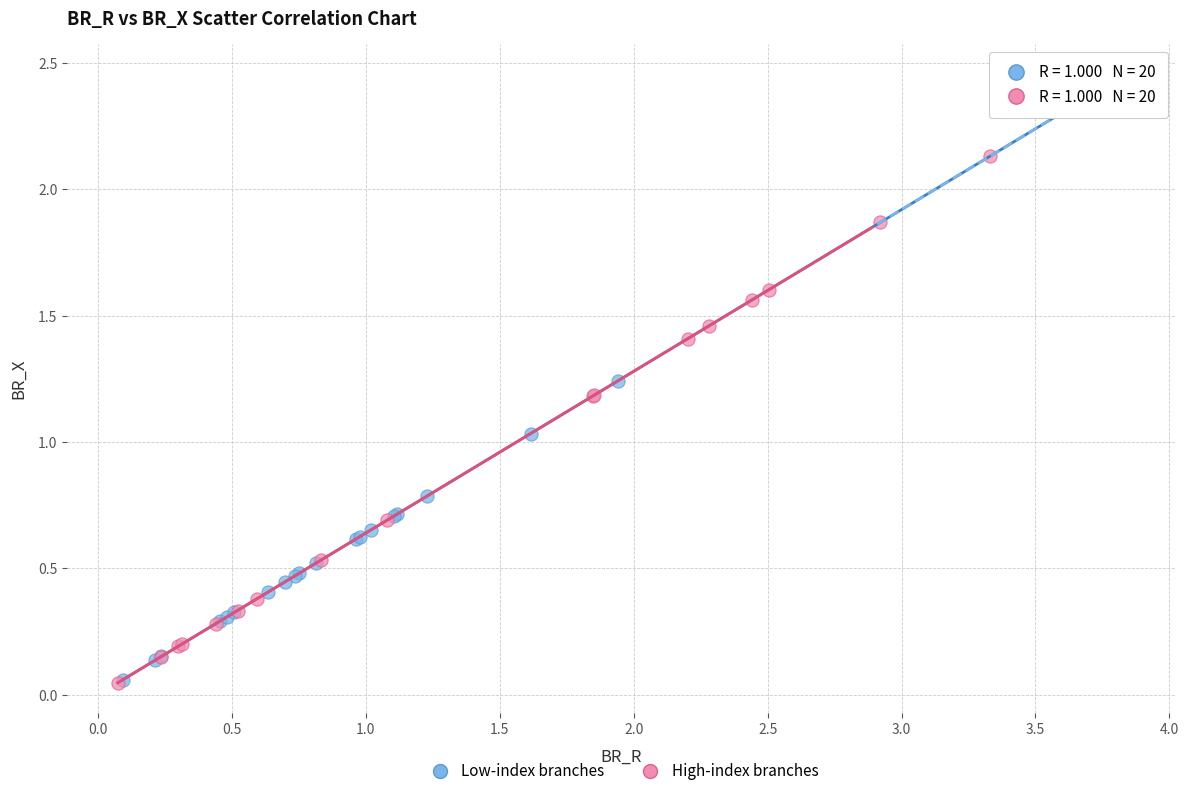

What are all the series names shown in the legend?

Low-index branches, High-index branches